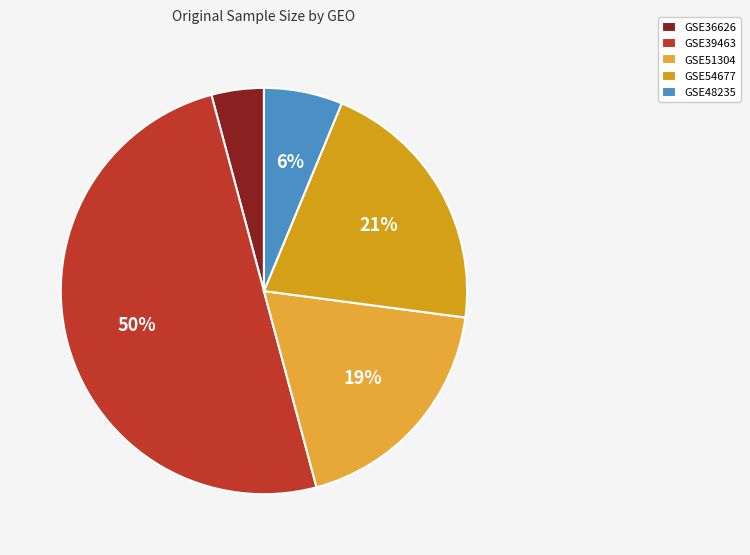

Does any single category account for the majority?

No